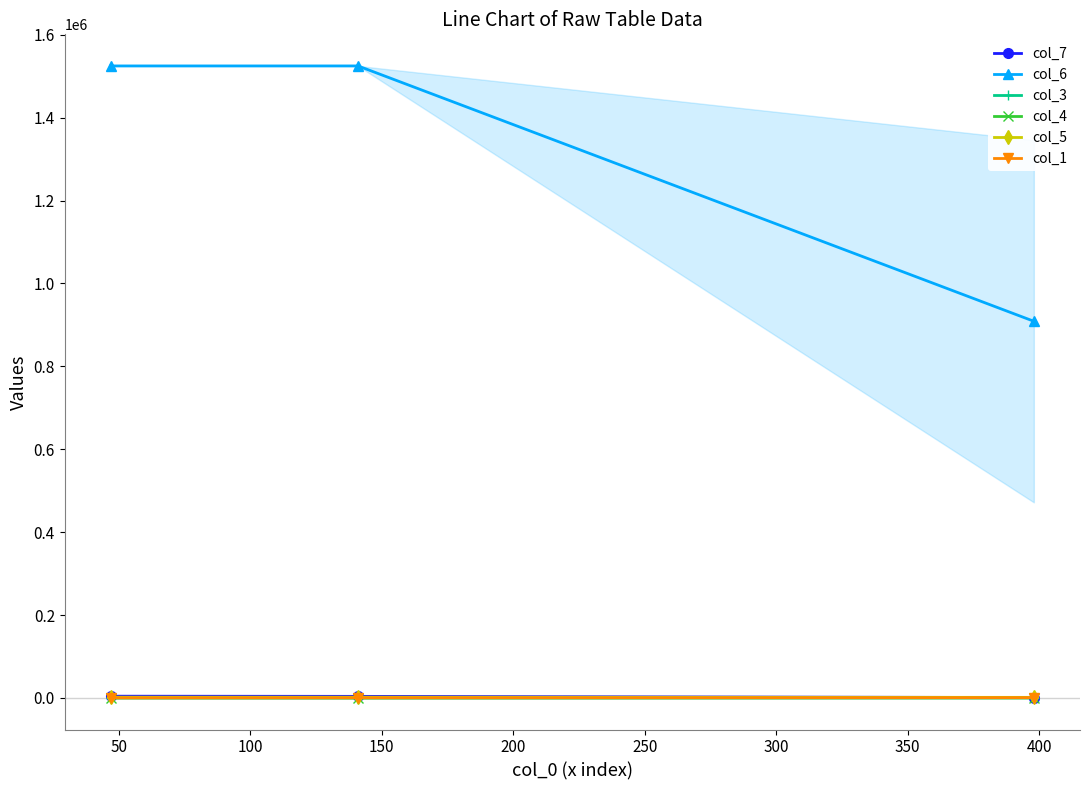

What is the highest value of the col_6 series?

1524870.0